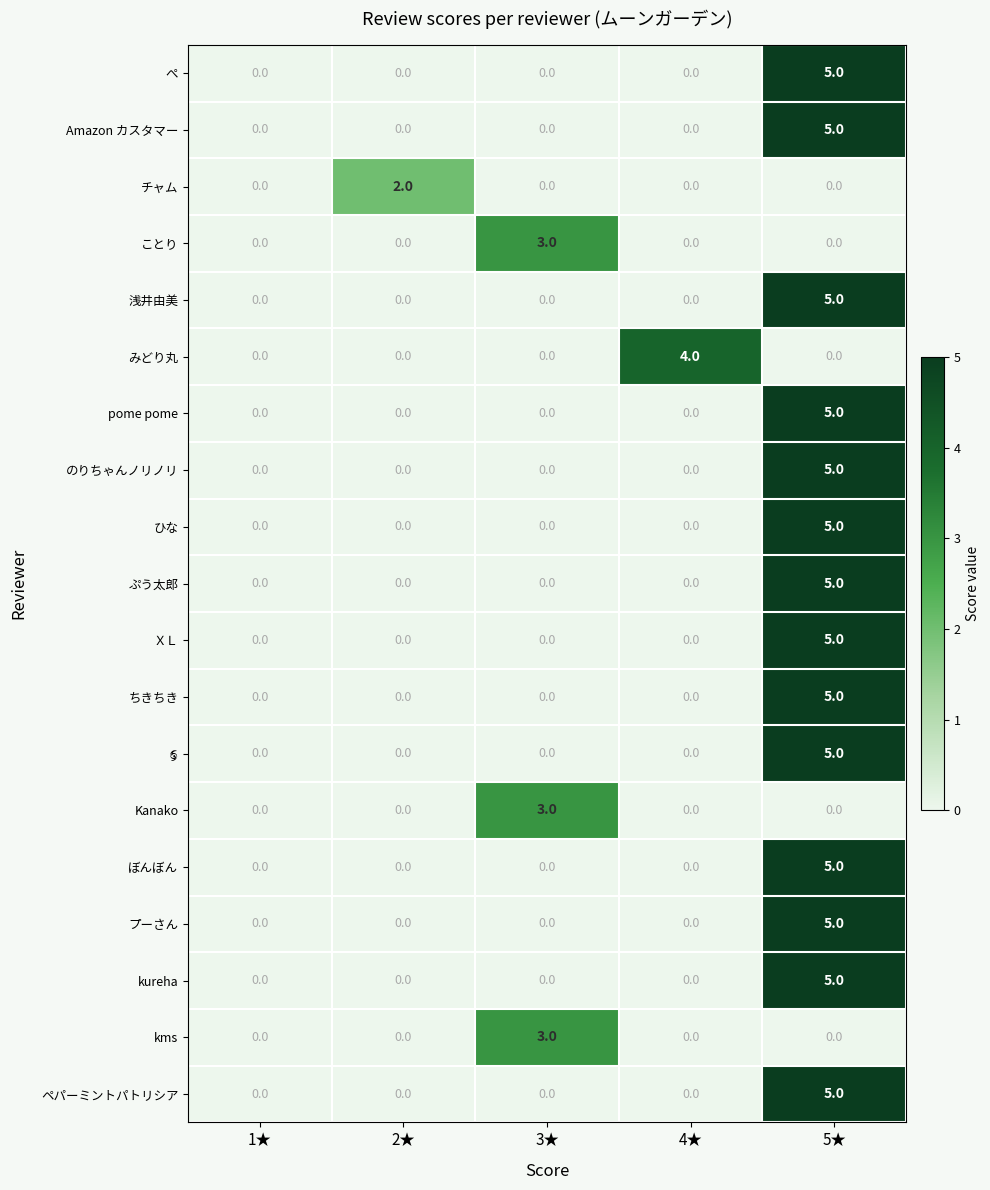

What is the difference between the Kanako values at 3★ and 5★?

3